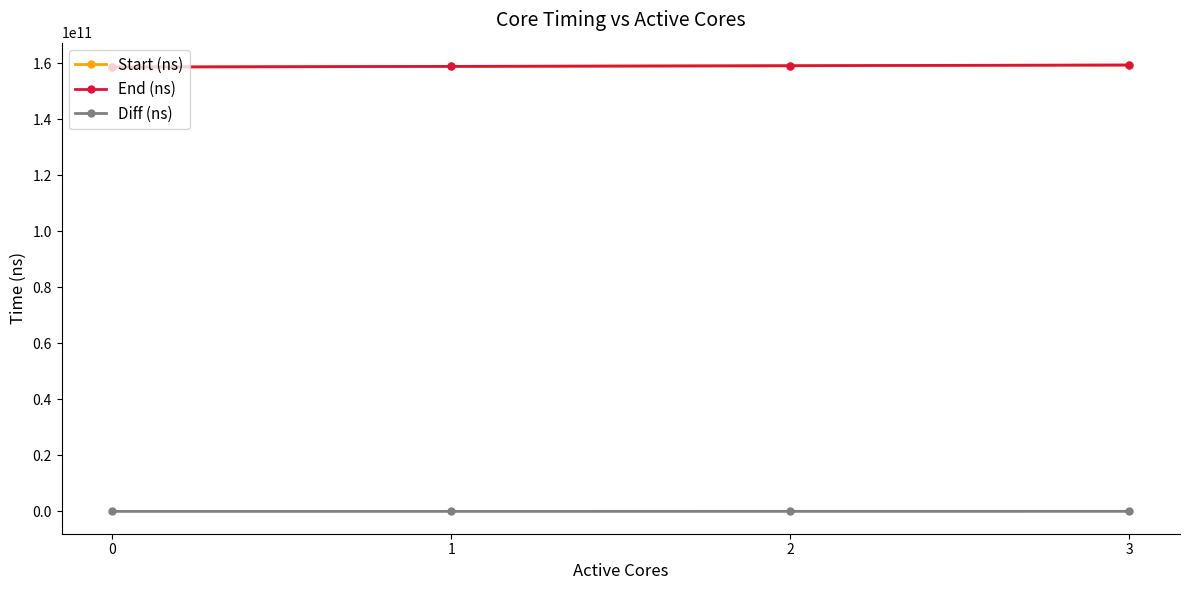

Count the number of data series in this chart.

3